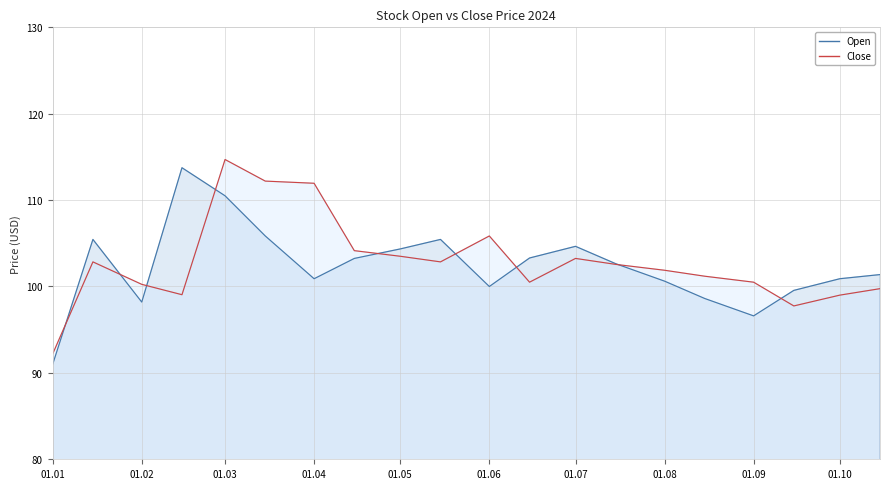

True or false: Open has more than 0 interior local peaks.

True